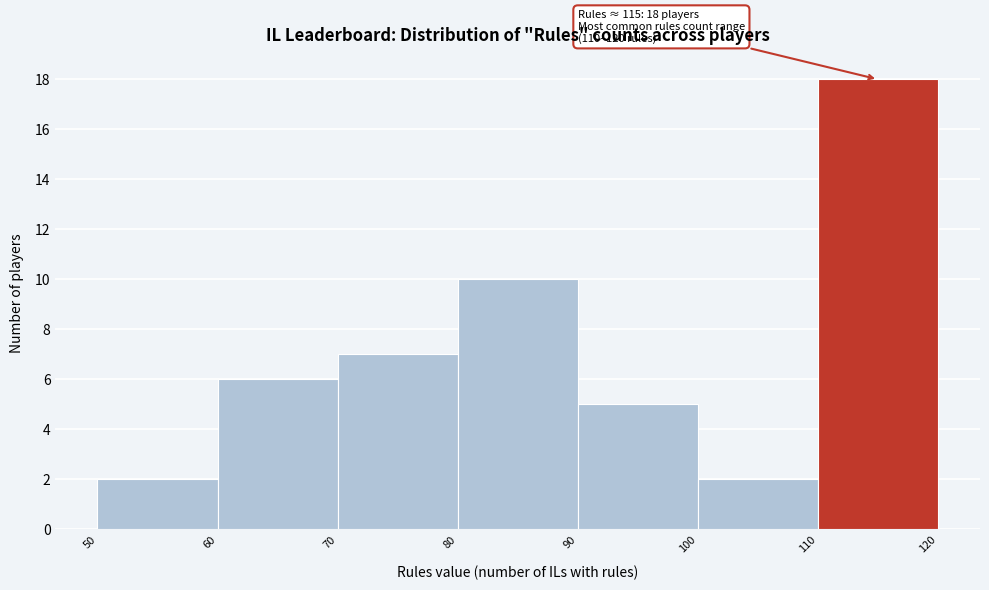

Which range on the x-axis has the tallest bar?

110 to 120